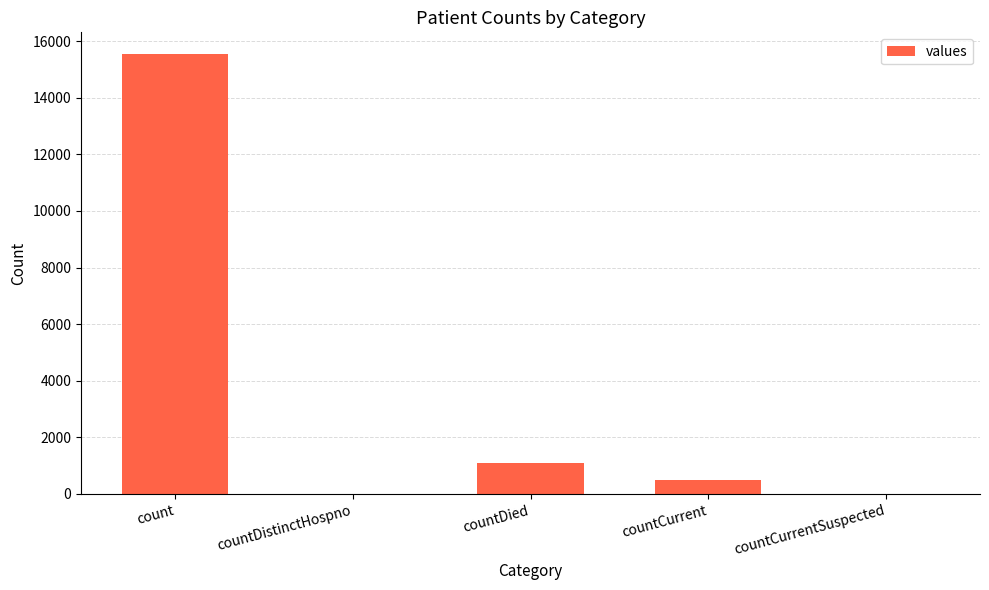

Count the number of categories in the chart.

5